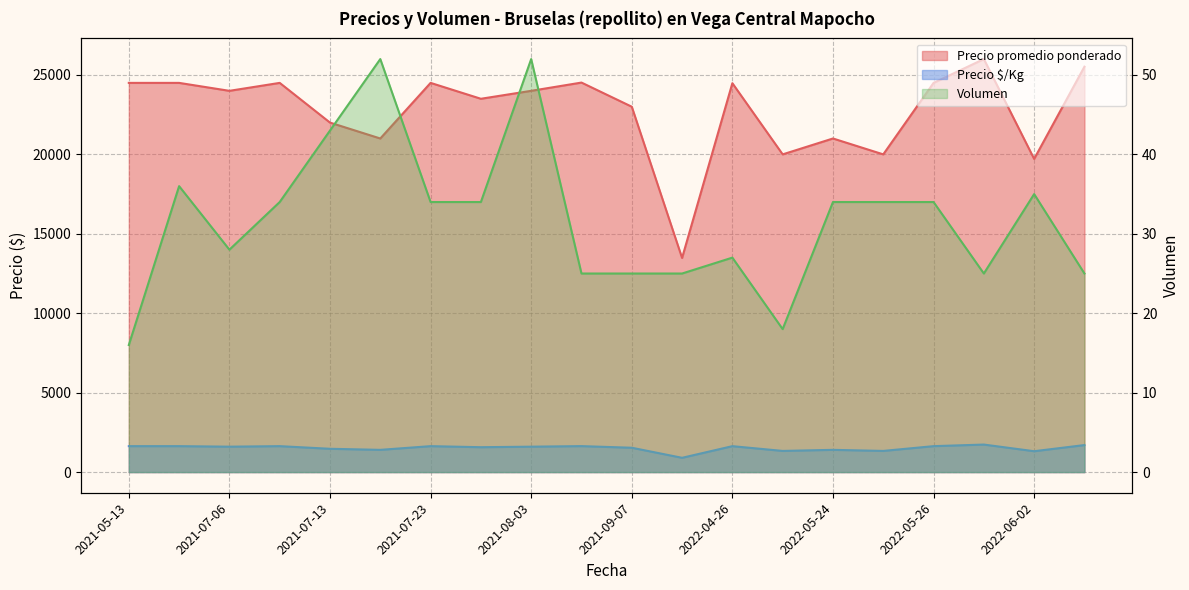

Reading right to left, what are all the values shown in this chart?

Precio promedio ponderado: 2022-06-07=25520	2022-06-02=19714	2022-05-27=26000	2022-05-26=24500	2022-05-25=20000	2022-05-24=21000	2022-04-29=20000	2022-04-26=24481	2021-09-14=13480	2021-09-07=23000	2021-08-20=24520	2021-08-03=24000	2021-07-29=23500	2021-07-23=24500	2021-07-20=21000	2021-07-13=22000	2021-07-08=24500	2021-07-06=24000	2021-06-04=24500	2021-05-13=24500
Precio $/Kg: 2022-06-07=1701	2022-06-02=1314	2022-05-27=1733	2022-05-26=1633	2022-05-25=1333	2022-05-24=1400	2022-04-29=1333	2022-04-26=1632	2021-09-14=899	2021-09-07=1533	2021-08-20=1635	2021-08-03=1600	2021-07-29=1567	2021-07-23=1633	2021-07-20=1400	2021-07-13=1467	2021-07-08=1633	2021-07-06=1600	2021-06-04=1633	2021-05-13=1633
Volumen: 2022-06-07=25	2022-06-02=35	2022-05-27=25	2022-05-26=34	2022-05-25=34	2022-05-24=34	2022-04-29=18	2022-04-26=27	2021-09-14=25	2021-09-07=25	2021-08-20=25	2021-08-03=52	2021-07-29=34	2021-07-23=34	2021-07-20=52	2021-07-13=43	2021-07-08=34	2021-07-06=28	2021-06-04=36	2021-05-13=16